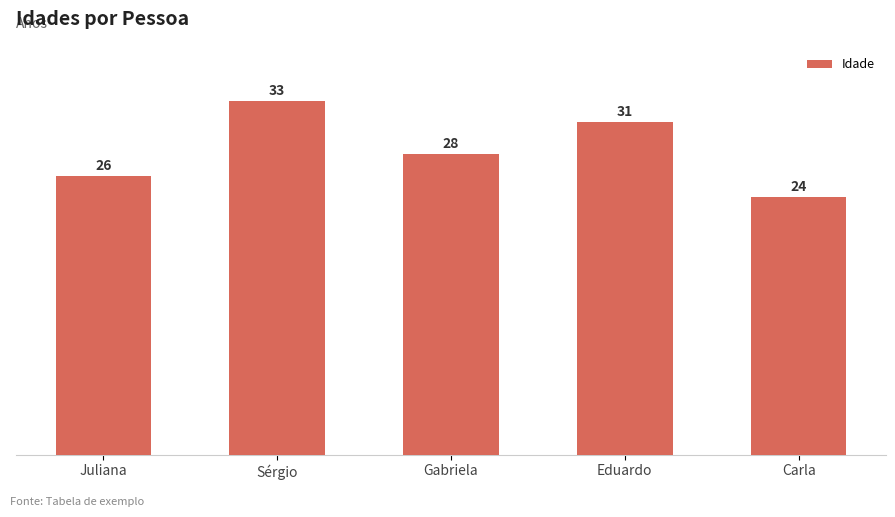

List the labels in order of value, smallest first.

Carla, Juliana, Gabriela, Eduardo, Sérgio